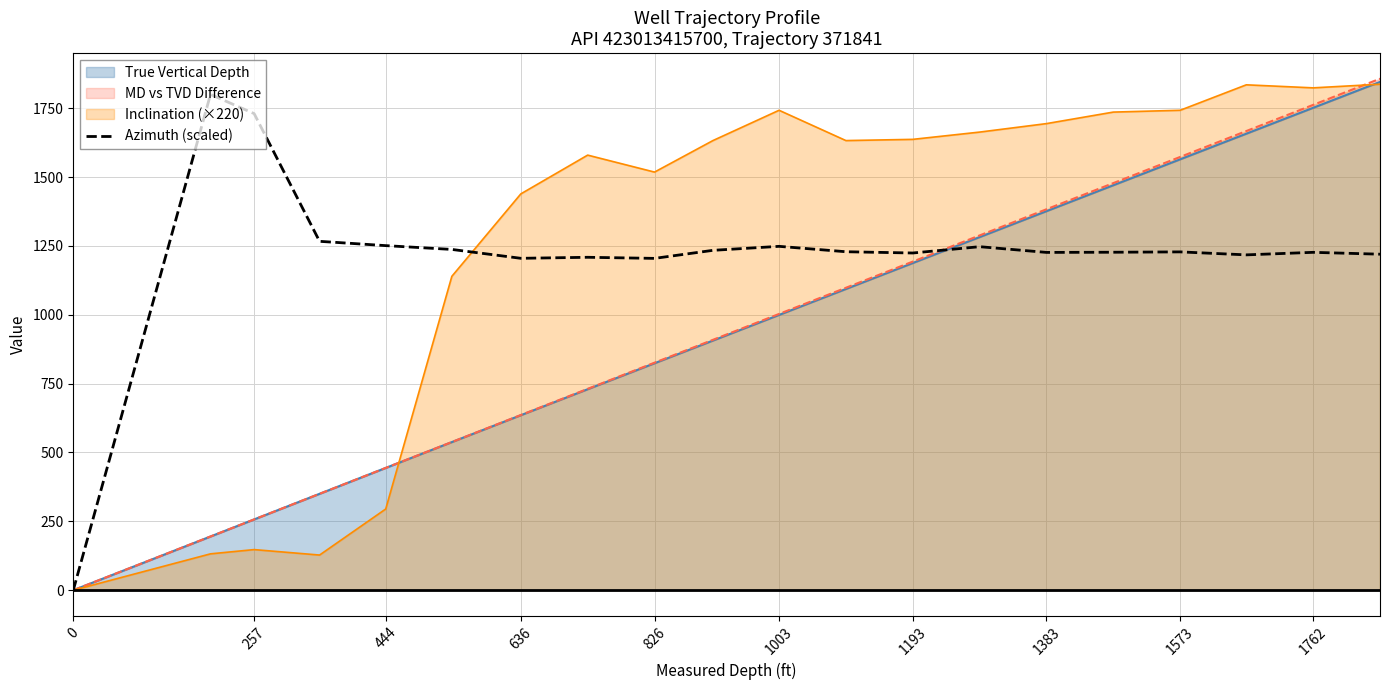

How many points are higher than both their immediate neighbors (excluding endpoints)?

6